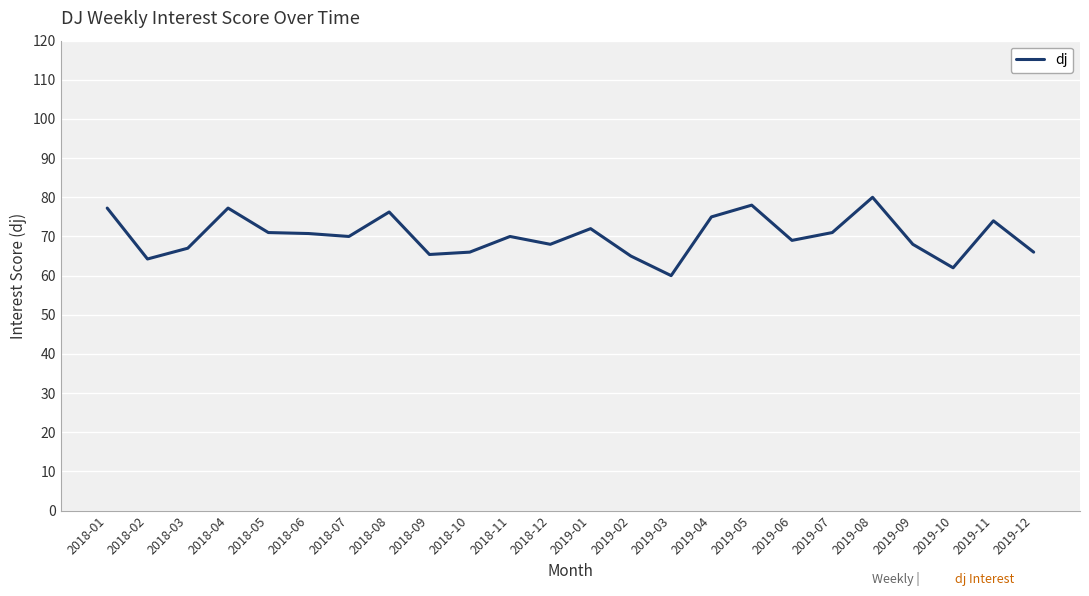

The chart shows a value of 111.5 at 2019-12. True or false?

False